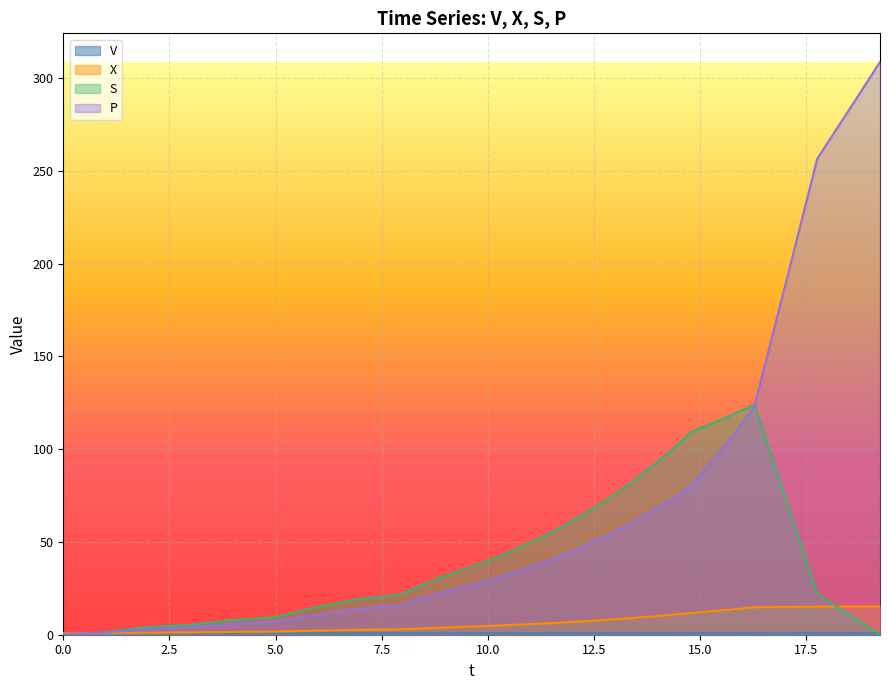

Does the chart display data point markers on the line(s)?

No